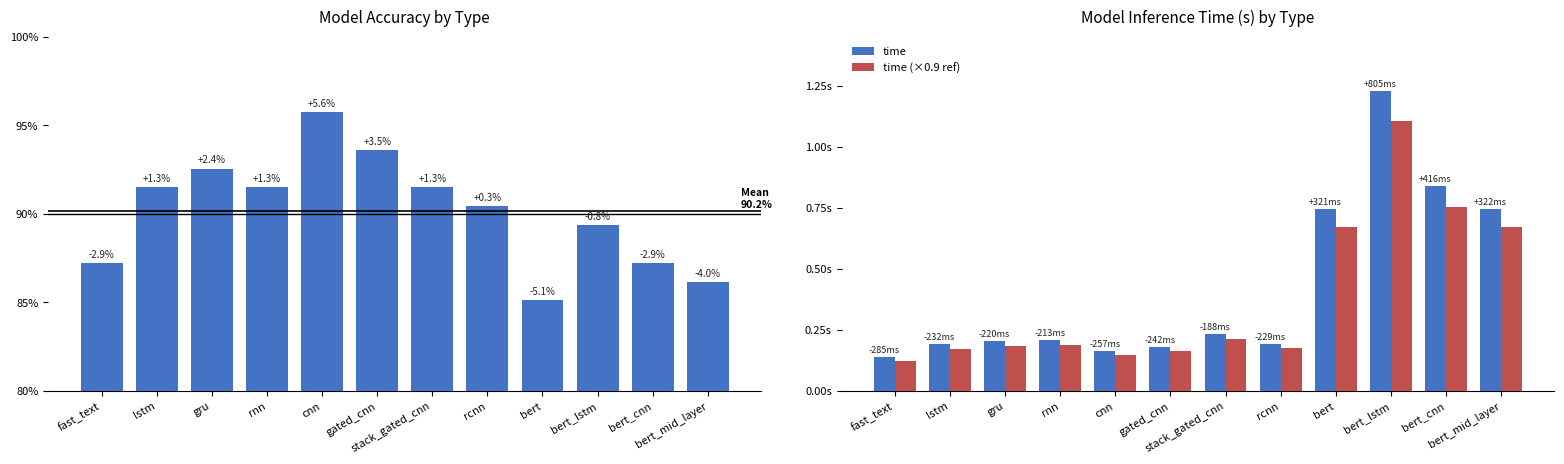

The value of acc at rnn is 1.2. True or false?

False